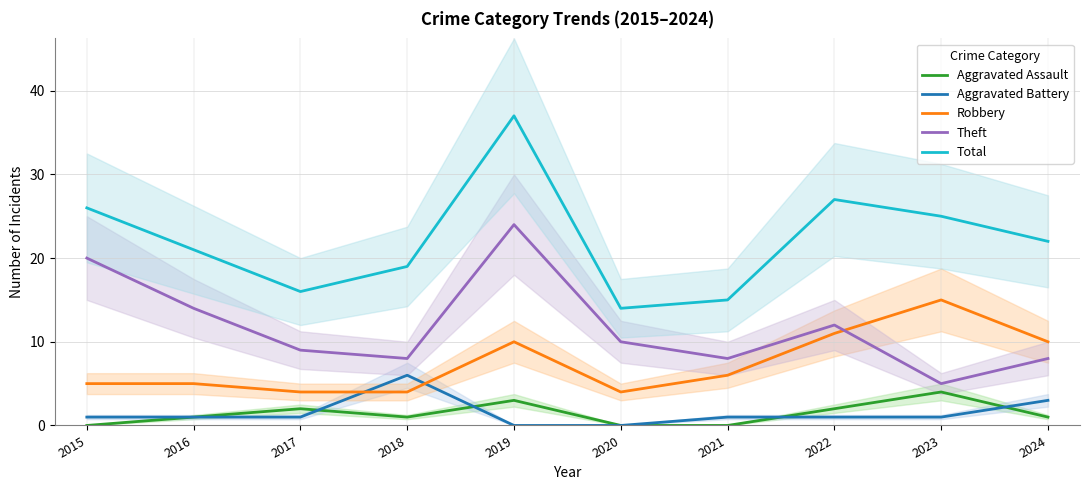

What is the difference between the highest and lowest values at 2023?

24